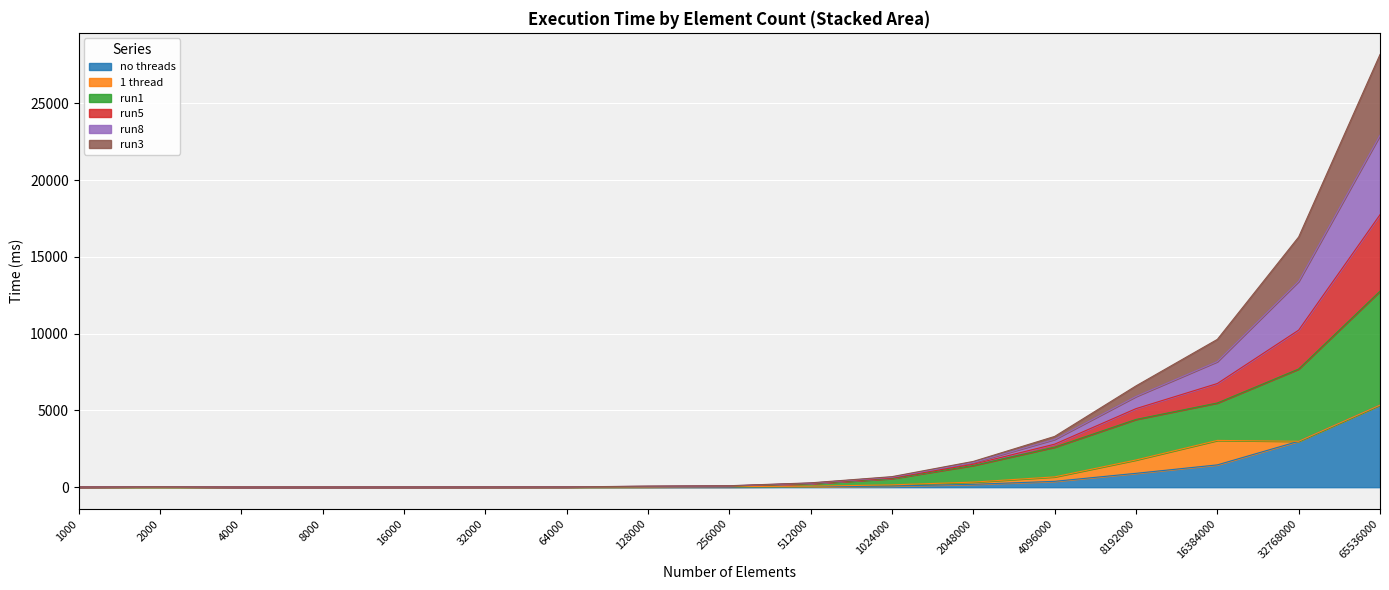

True or false: run3 has a value of 7.9 at 8000.

True